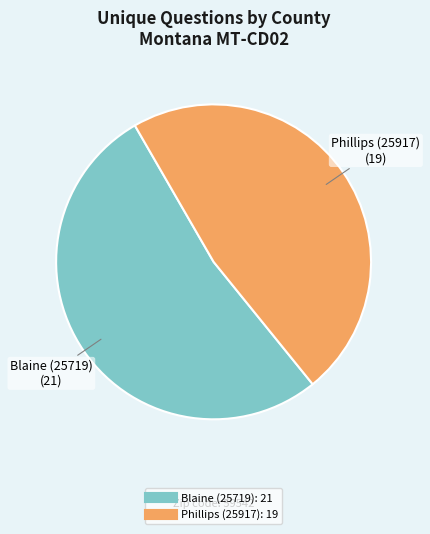

Is the sum of Phillips (25917) and Blaine (25719) greater than half?

Yes